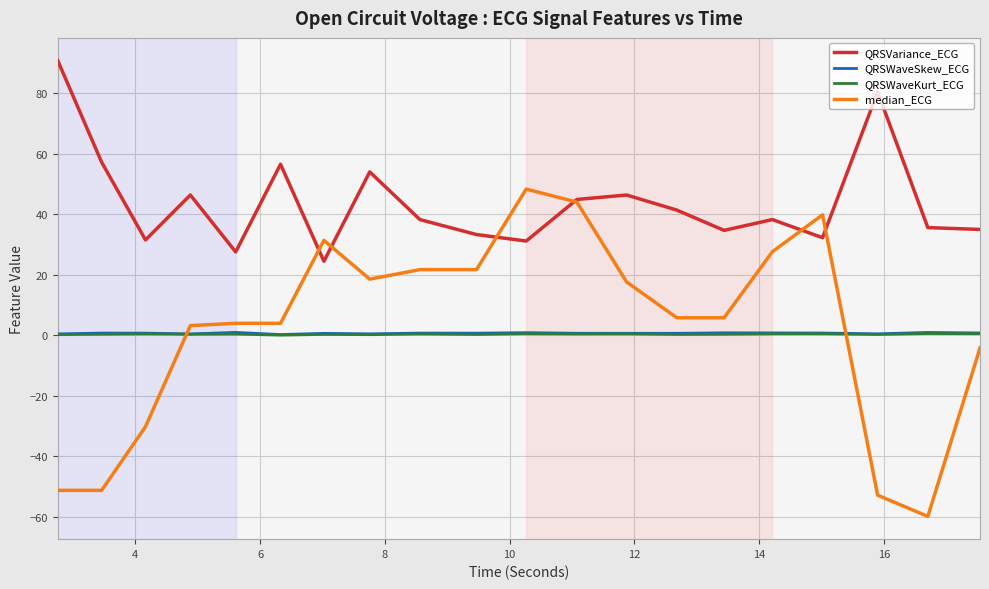

Which series has the largest total across all categories?

QRSVariance_ECG